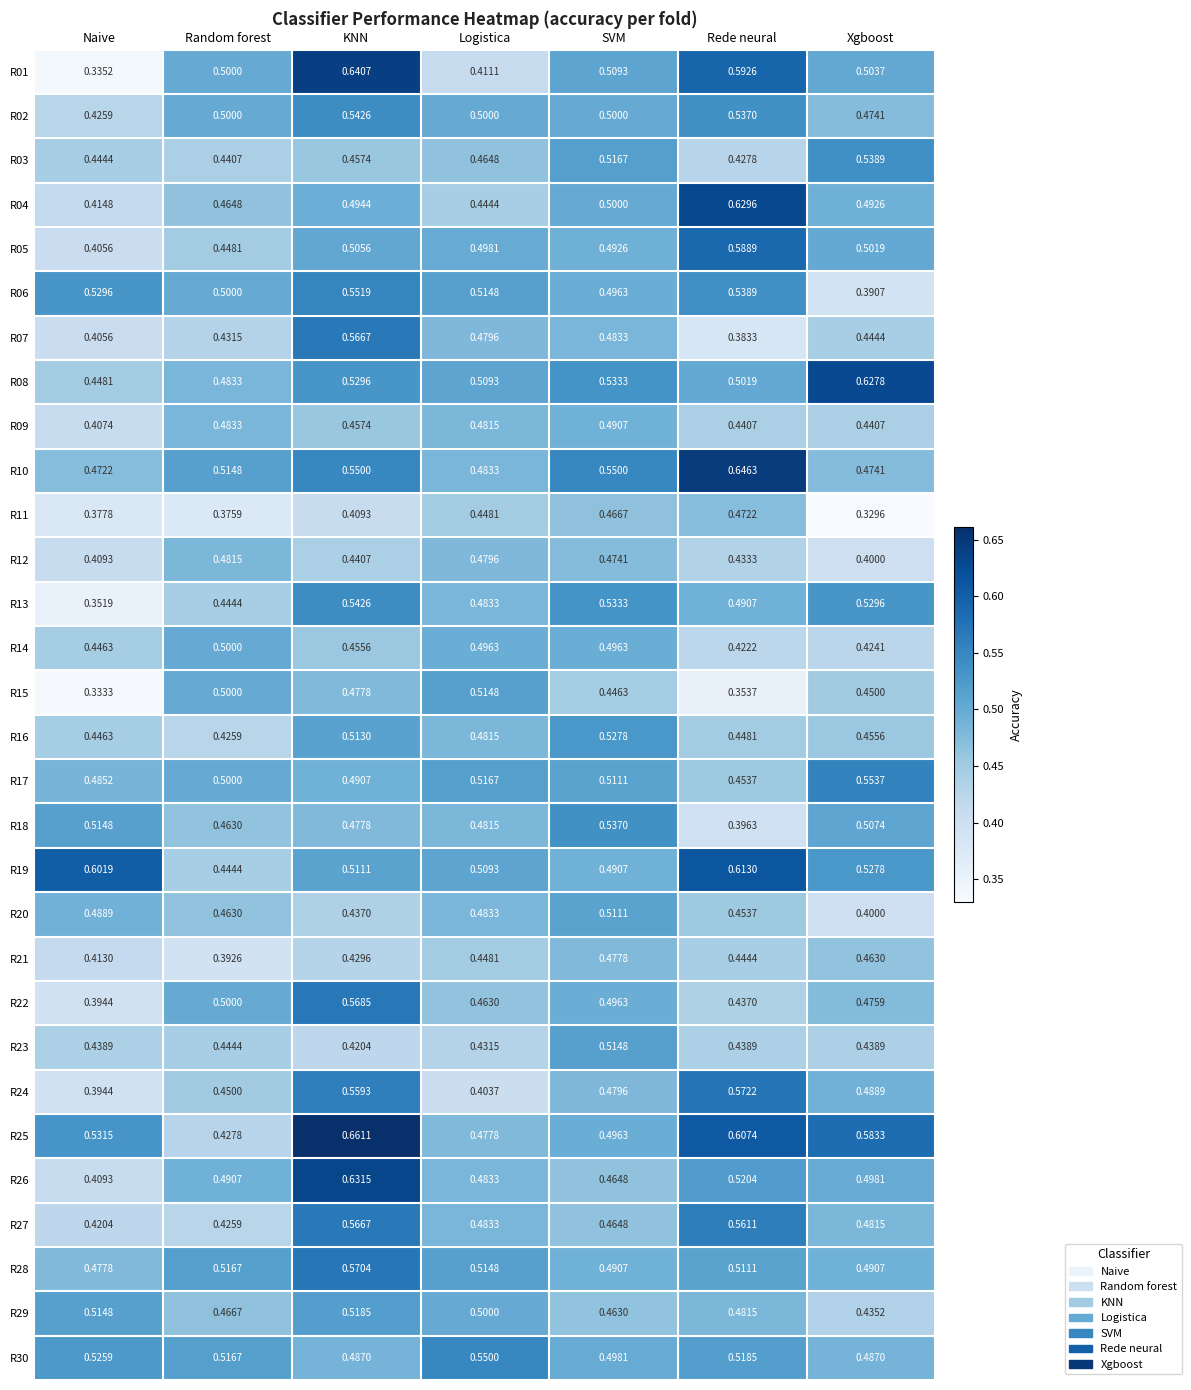

Which series has the largest range (max minus min)?

R01